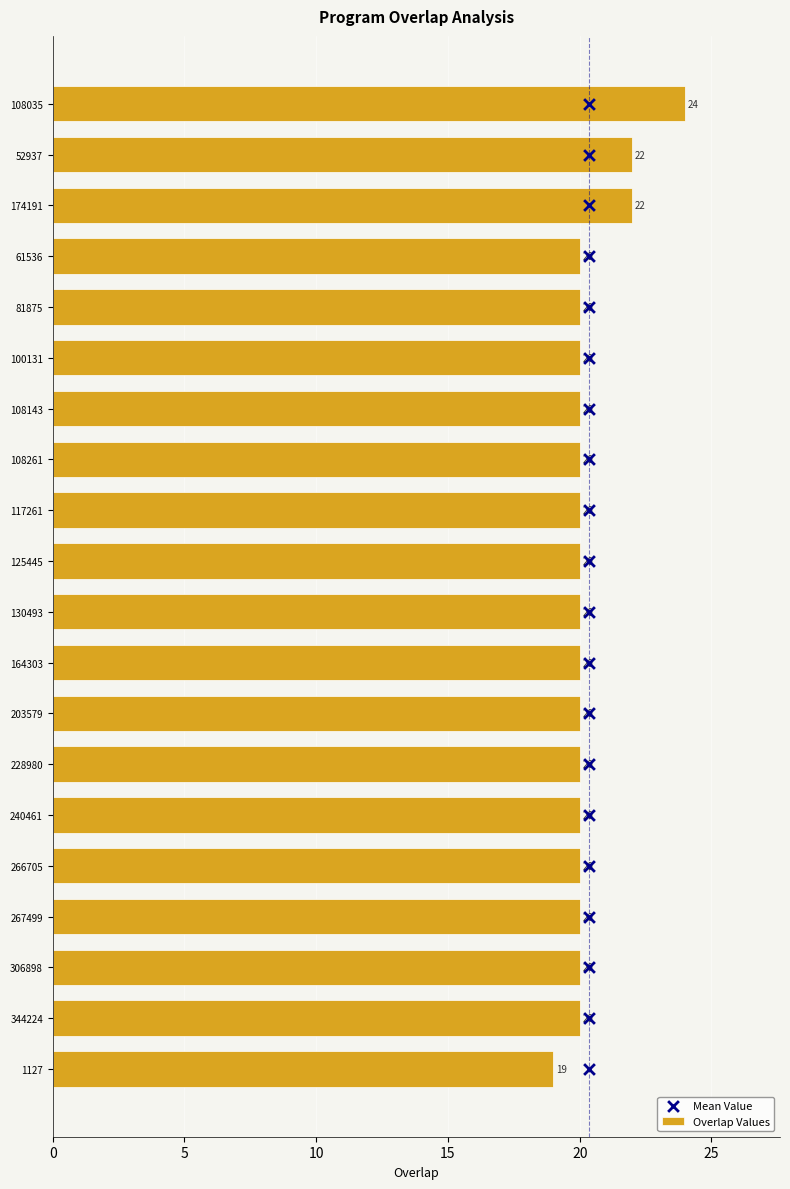

Which category has the highest value in the Overlap Values series?

108035